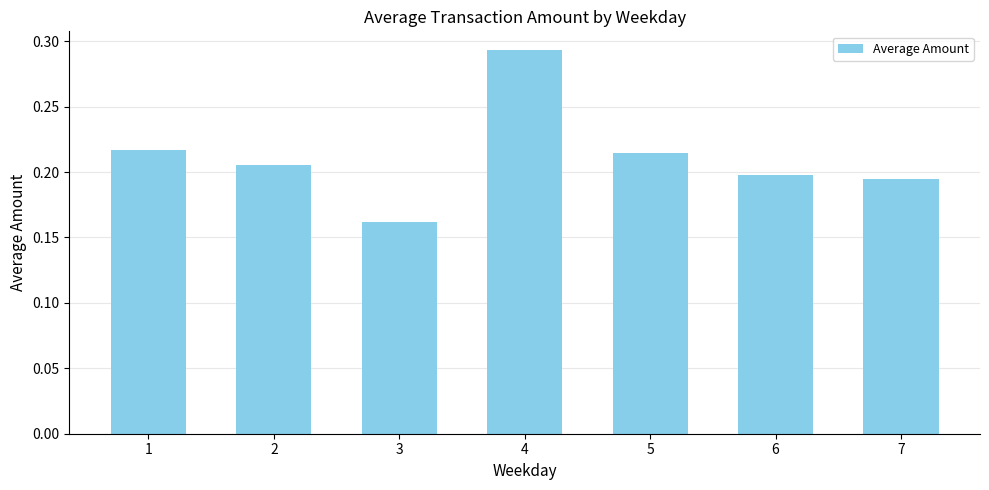

True or false: the data shows 0.1 at 1.

False